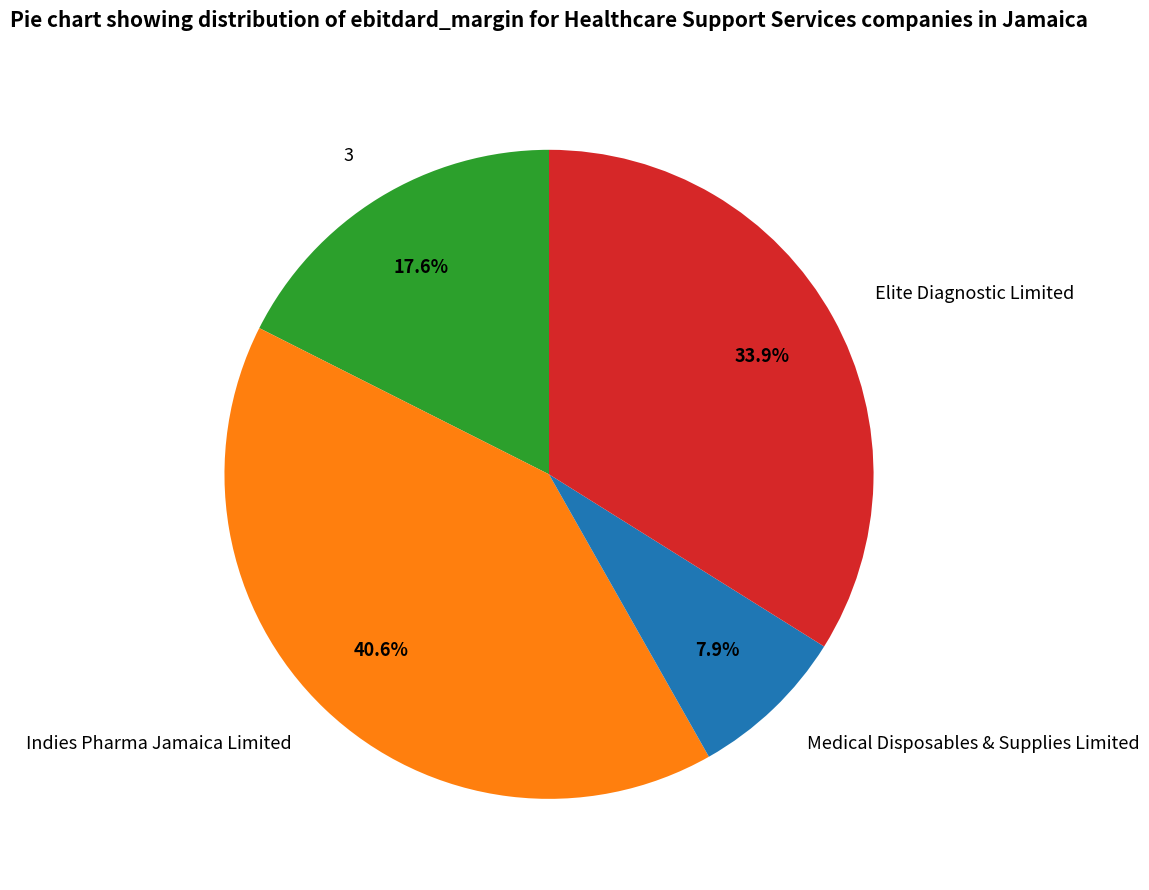

What percentage is the Elite Diagnostic Limited slice, to the nearest percent?

34%